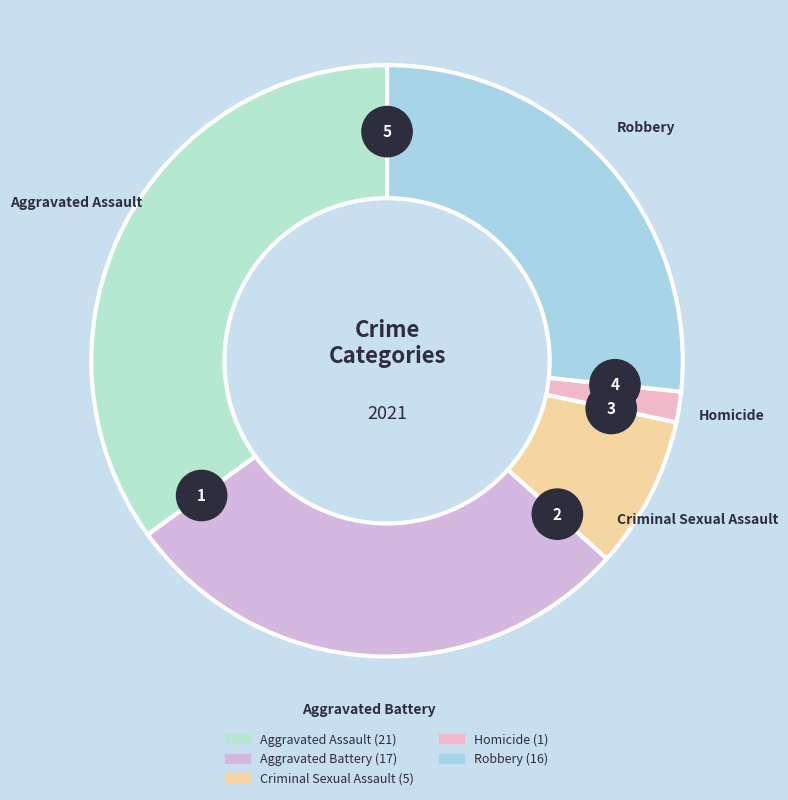

Count the number of slices in the pie.

5